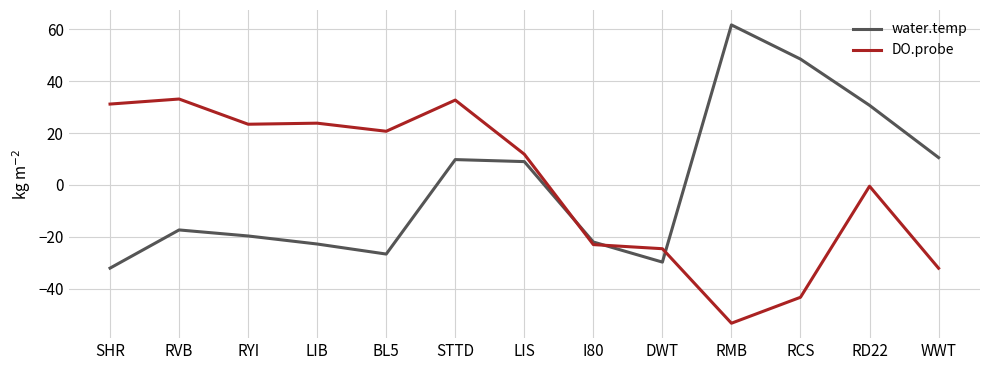

Rank the series by their maximum value, from lowest to highest.

DO.probe, water.temp